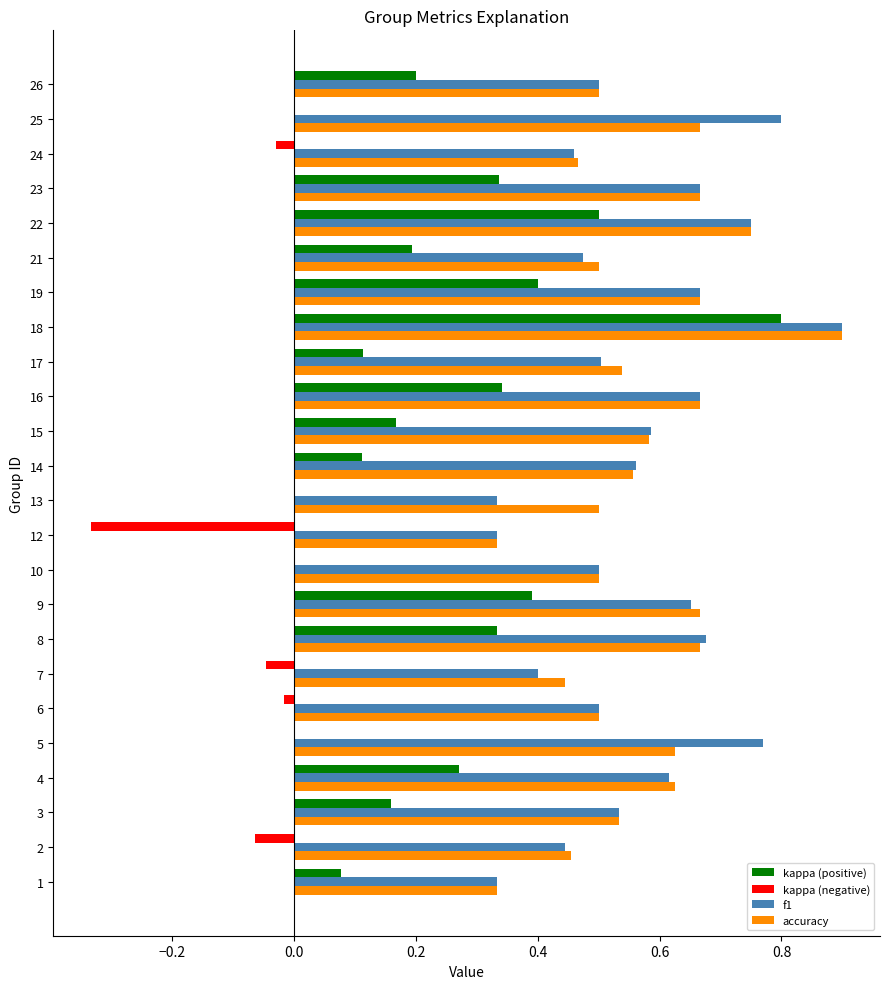

Count the f1 values in the range 0 to 1.

24